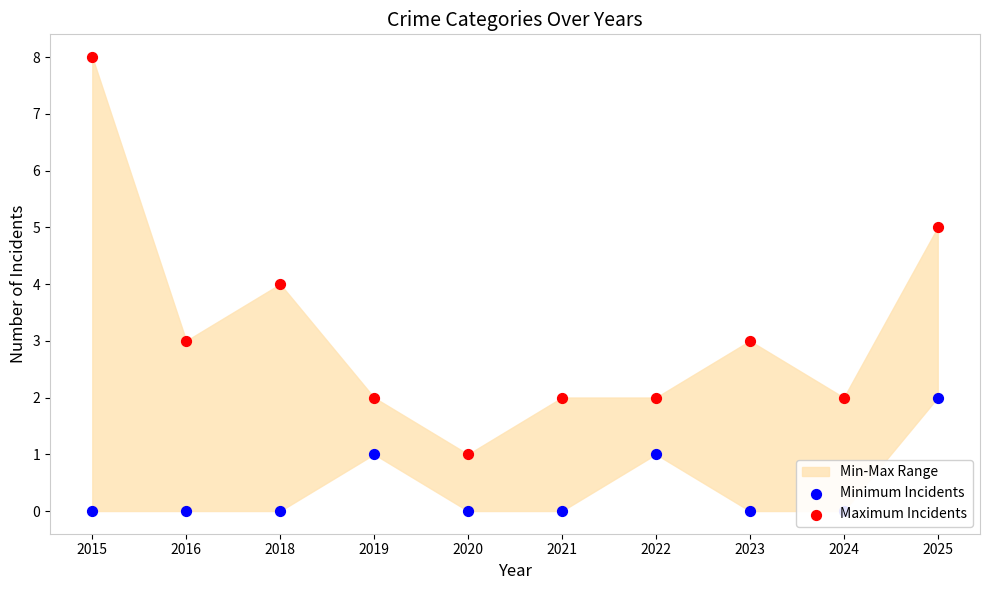

At which category is the sum across all series the highest?

2015